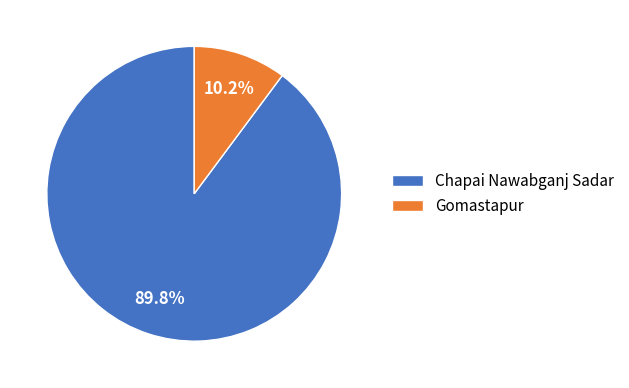

To the nearest percent, what is the difference between the Chapai Nawabganj Sadar and Gomastapur slice percentages?

80%